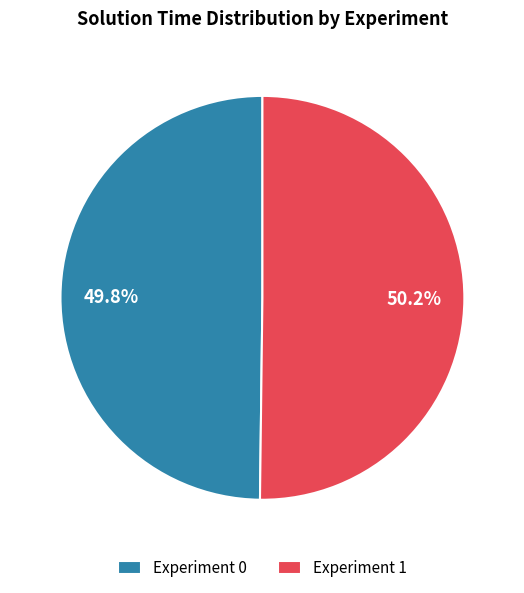

Does any single category account for the majority?

Yes